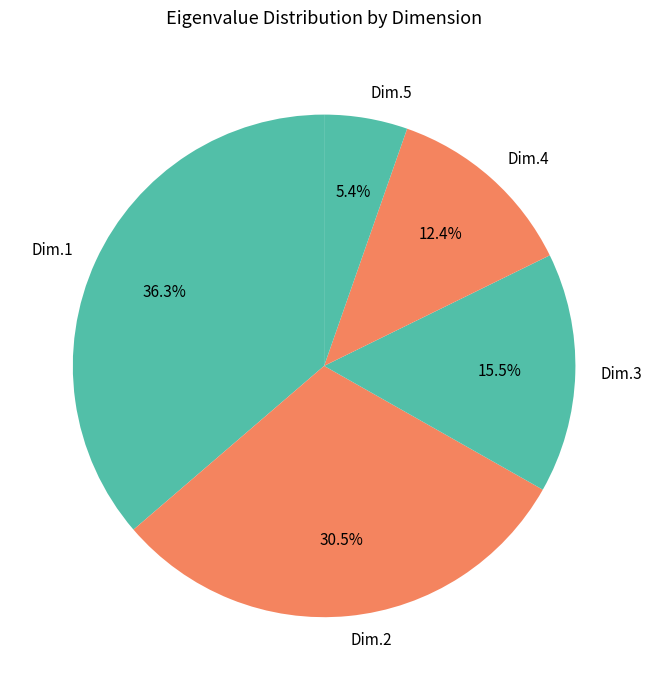

Count the number of slices in the pie.

5